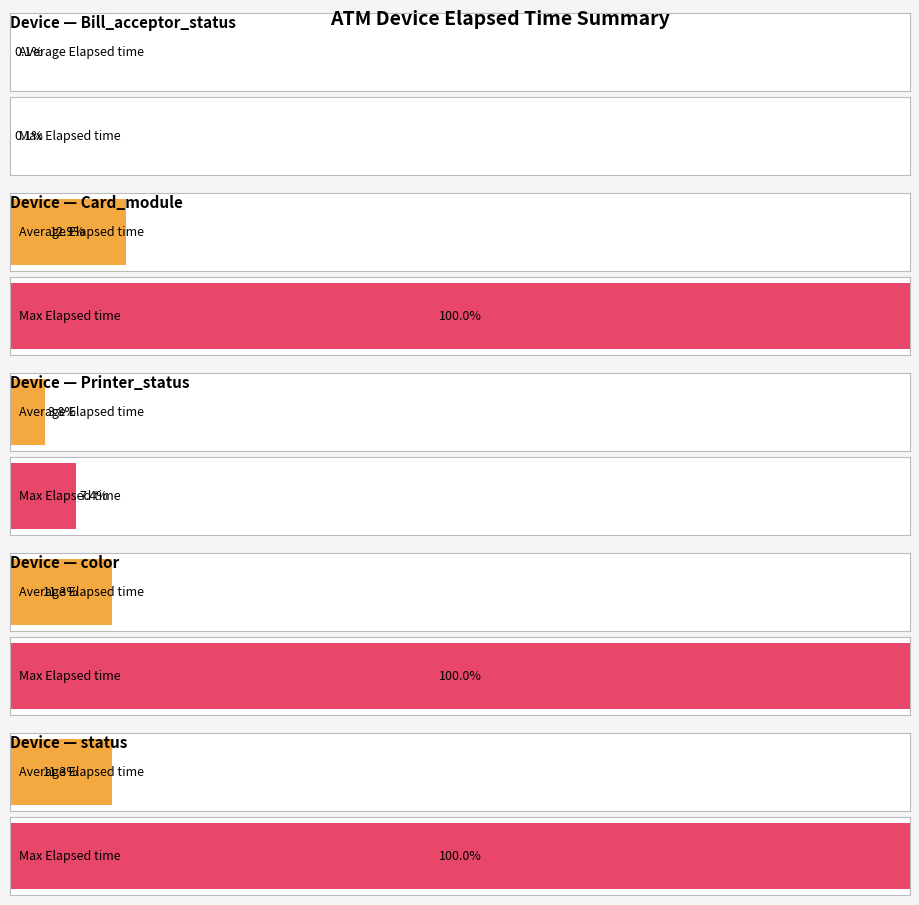

What are all the series names shown in the legend?

Average_Elapsed_time, Max_Elapsed_time